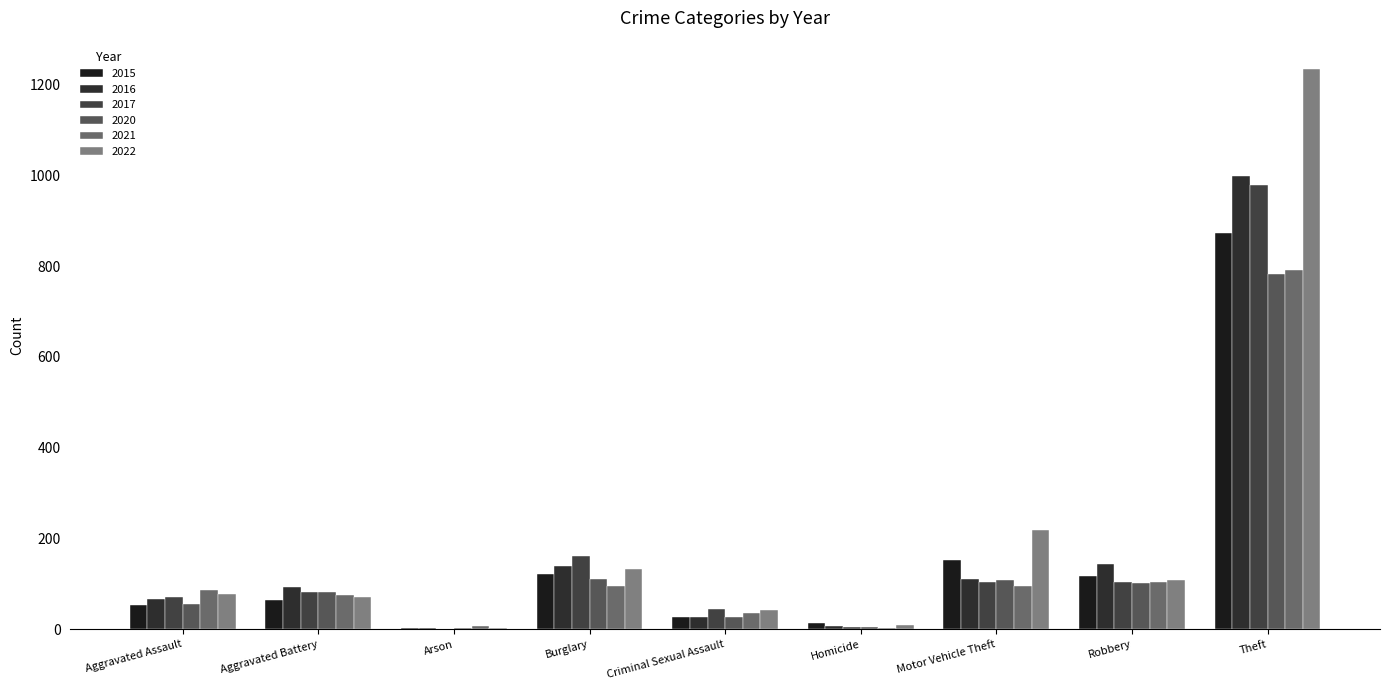

Is the value of 2017 at Theft greater than the value of 2022 at Robbery?

Yes